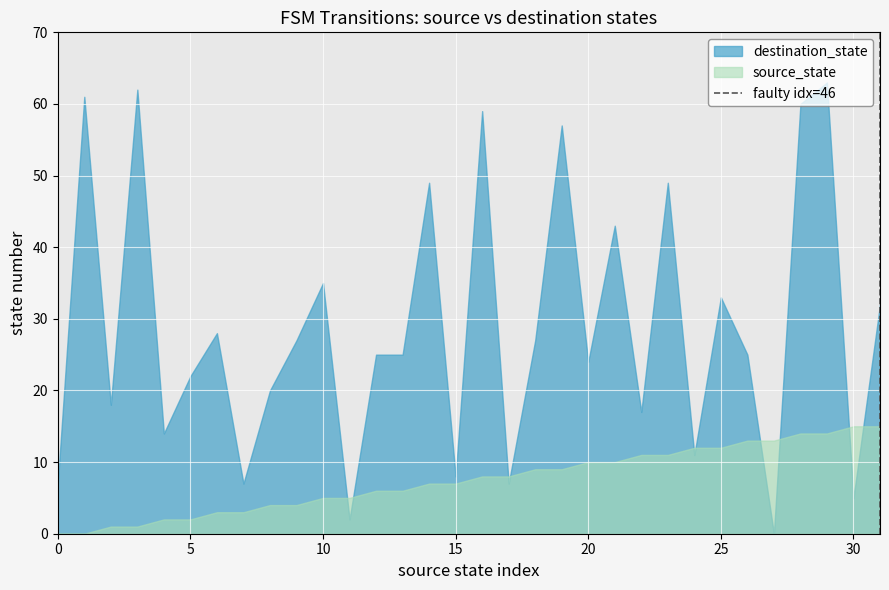

Is it true that the value at 5 is 0?

False